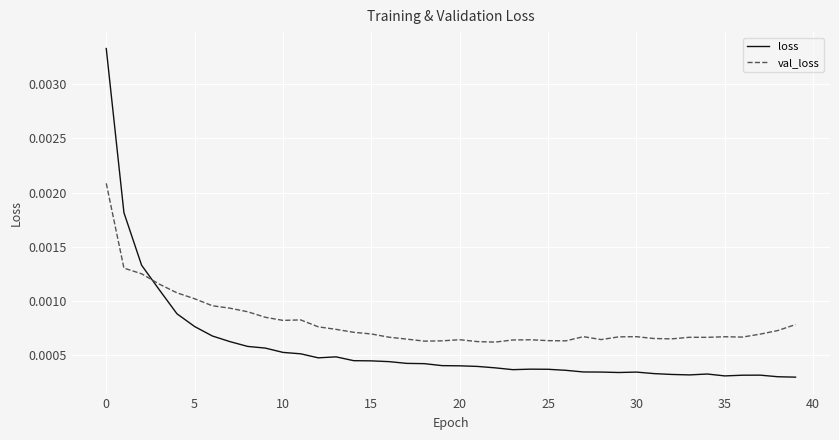

How many times do val_loss and loss cross each other?

1